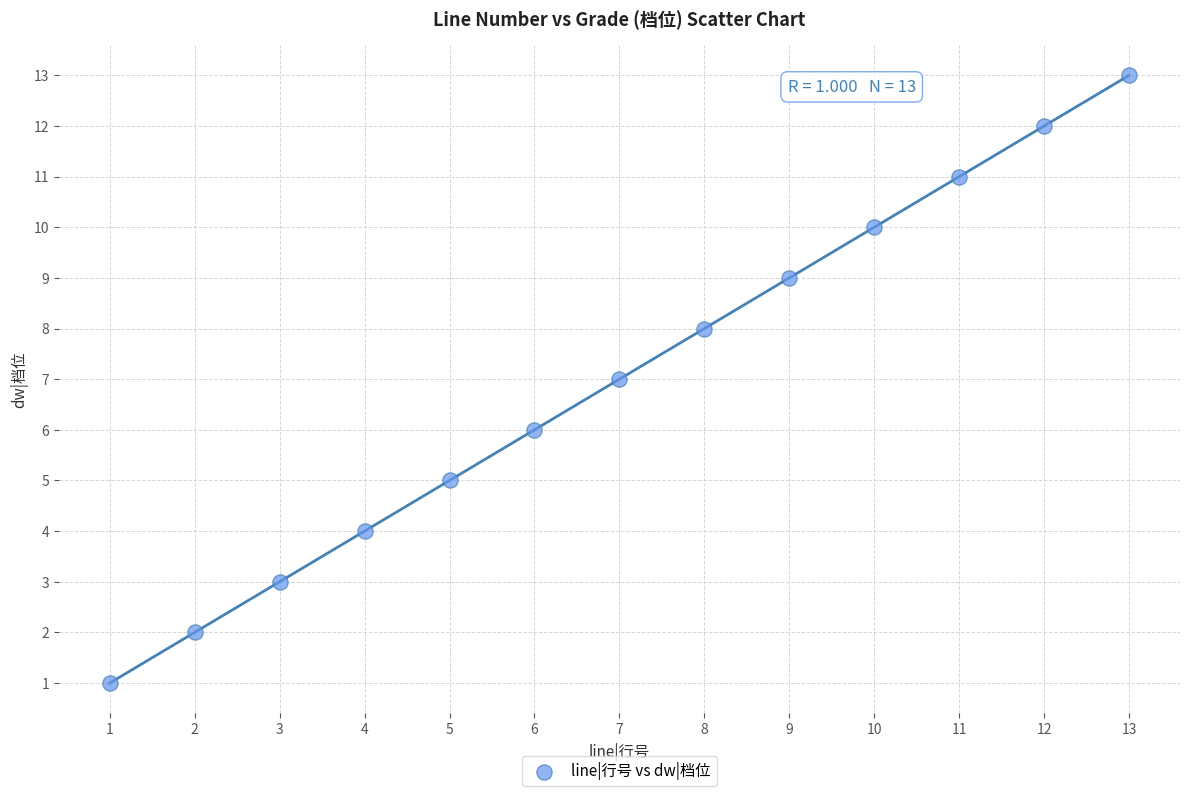

What is the range of Y values (max minus min)?

12